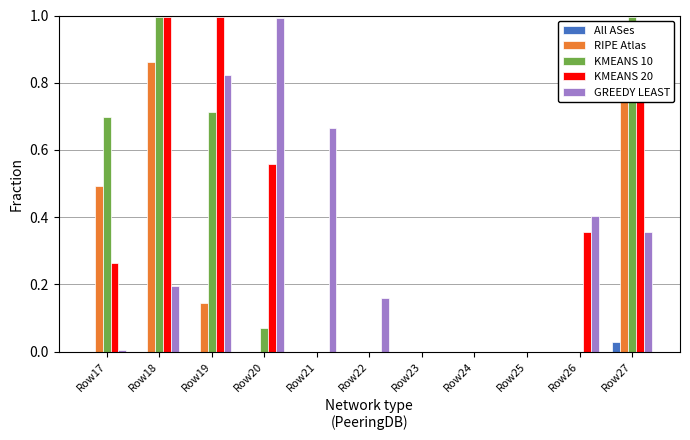

Are the bars grouped side by side (vs. stacked)?

Yes